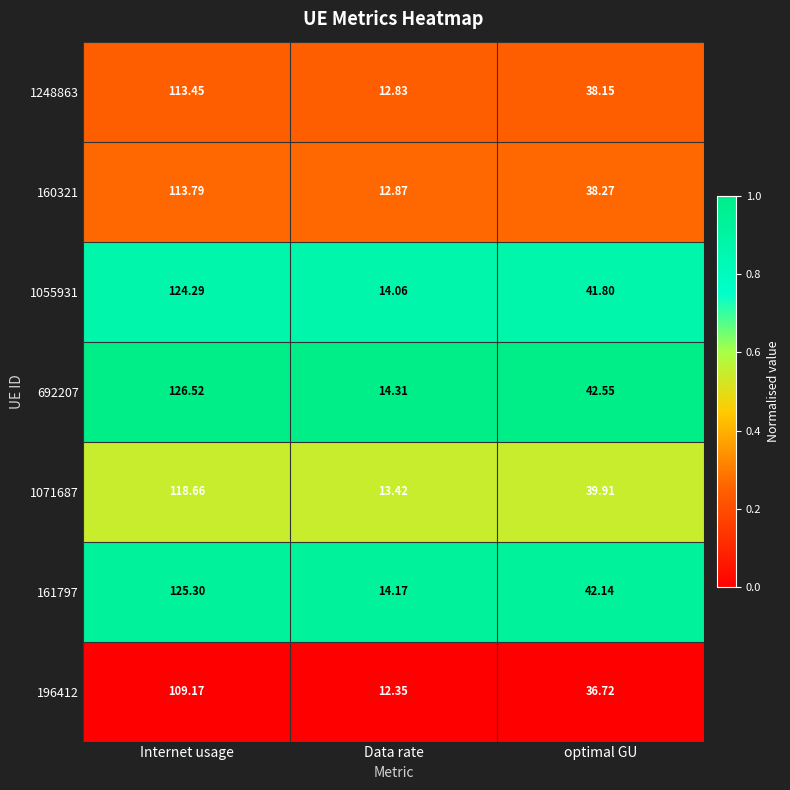

Which label corresponds to the largest value in the chart?

Internet usage